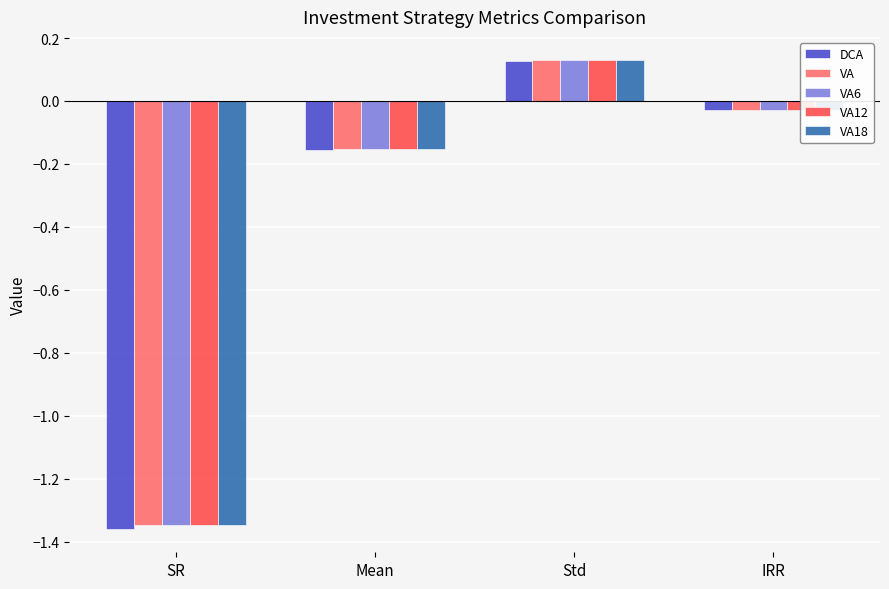

Which category has the highest value in the VA6 series?

Std